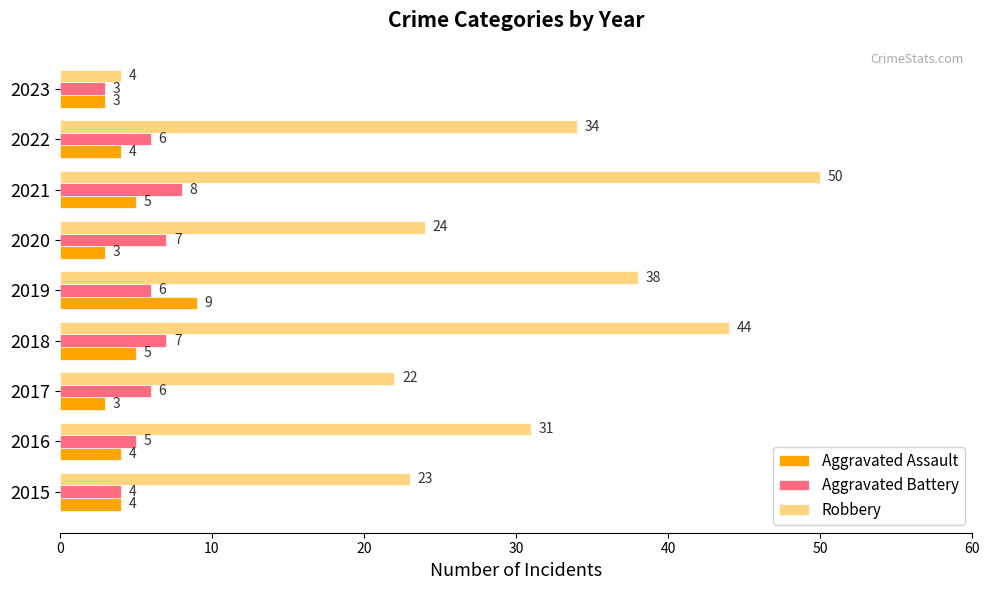

What is the sum of all Aggravated Assault values?

40